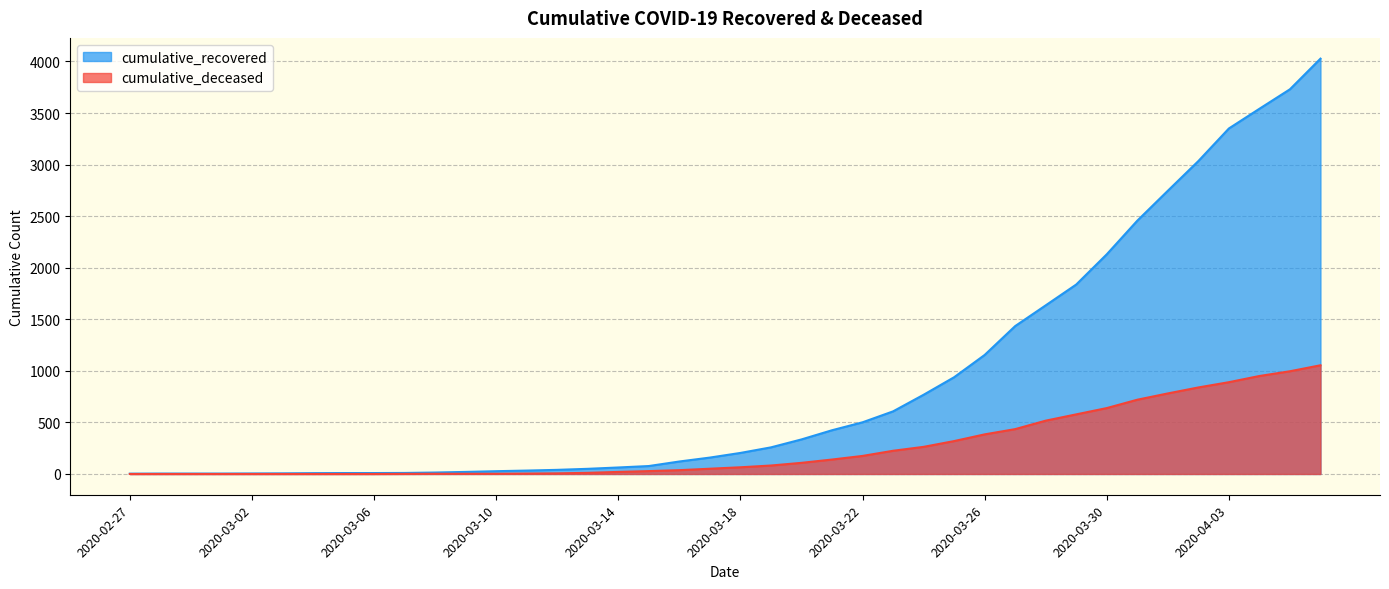

What is the sum of the cumulative_recovered values at 2020-03-20 and 2020-03-27?

1769